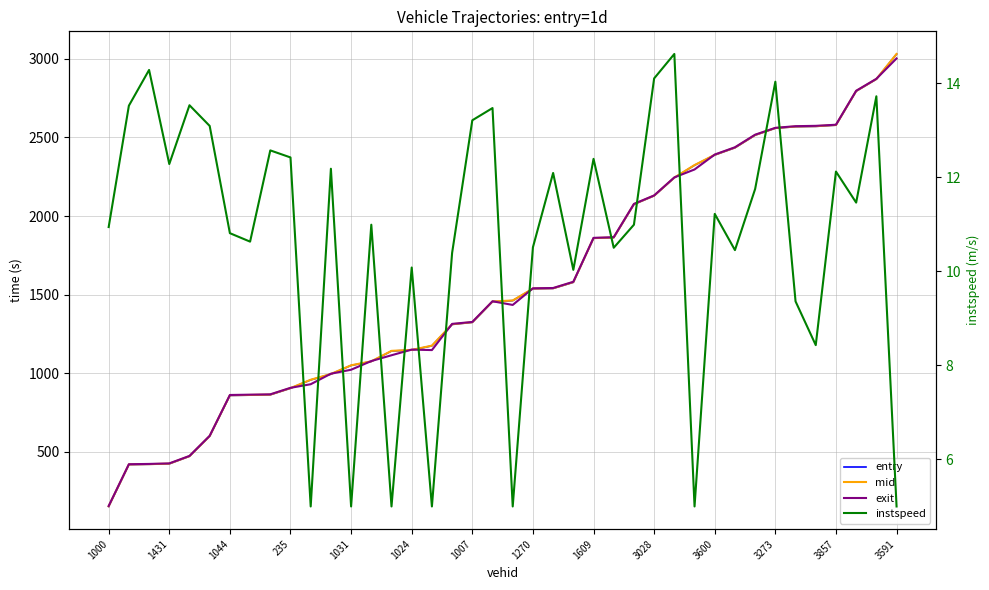

Rank the series at 1431 from lowest to highest value.

instspeed, entry, mid, exit